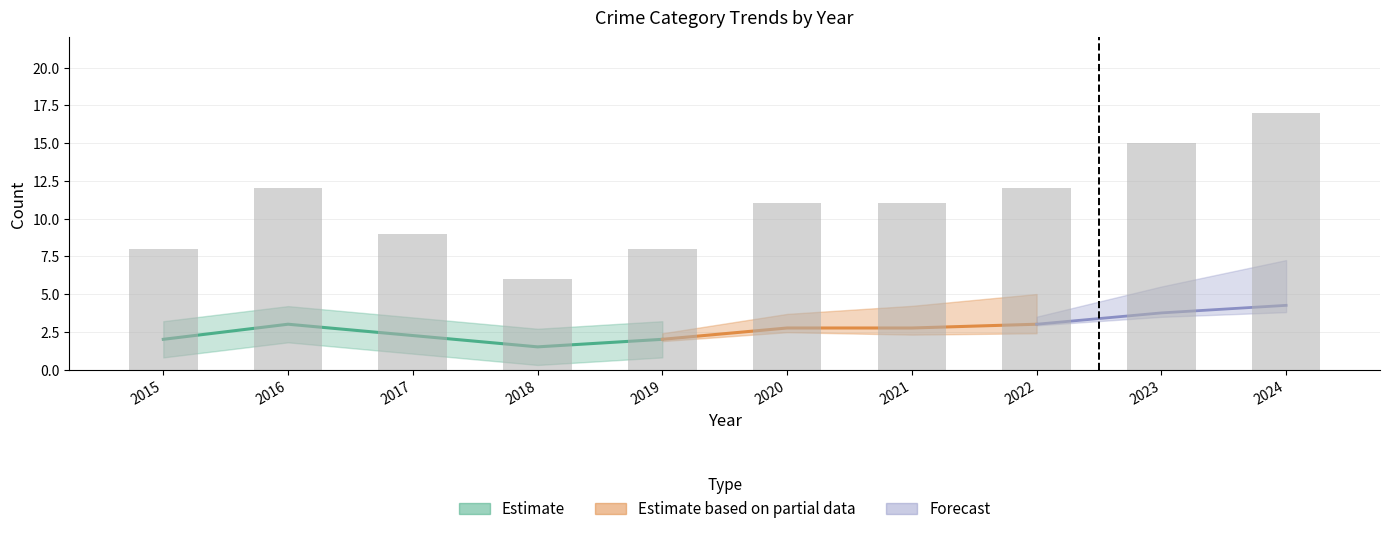

What is the average value?

11